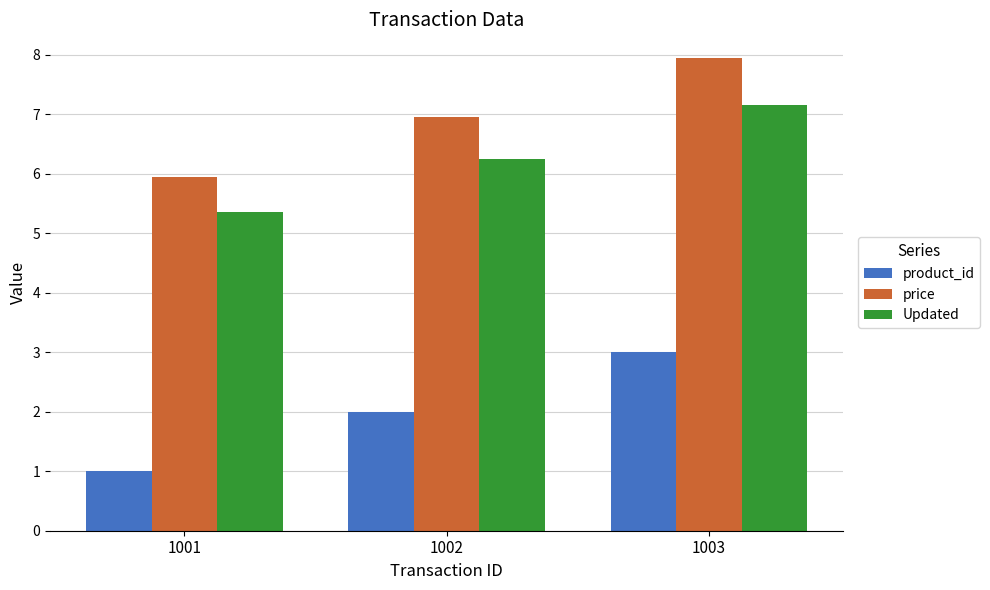

At how many categories does at least one series exceed 2?

3